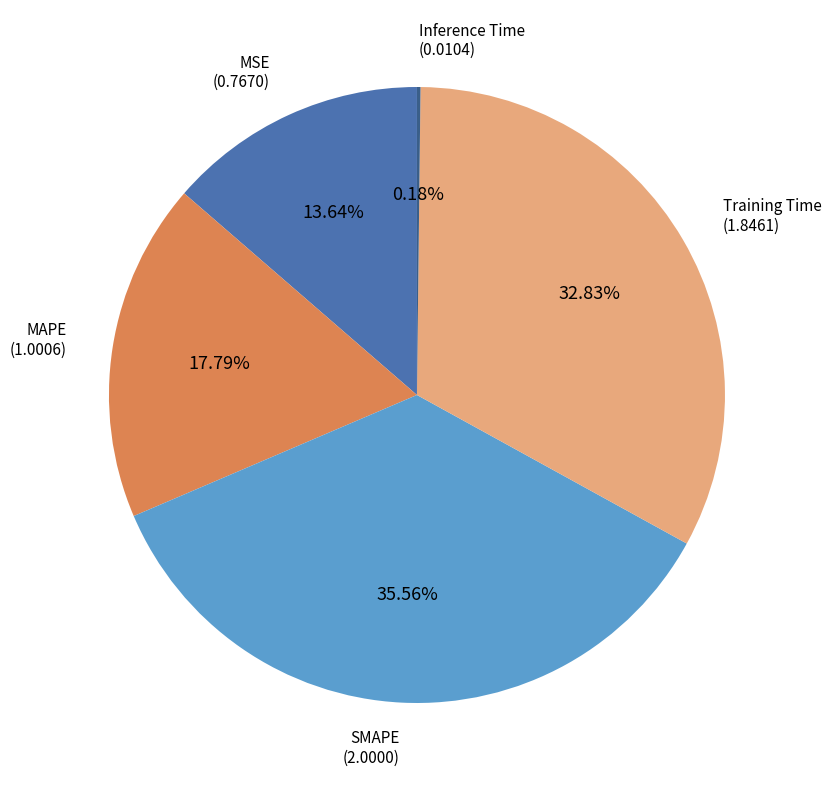

Does any single category account for the majority?

No